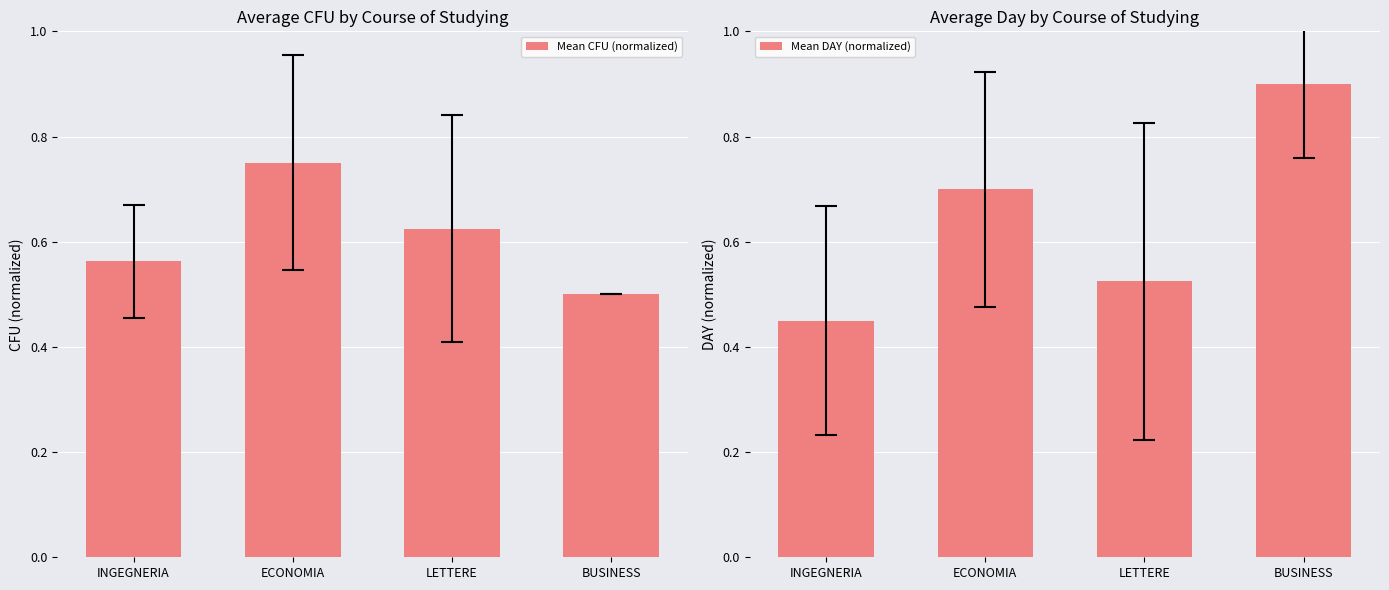

How many Mean CFU (normalized) values are between 0 and 1?

4